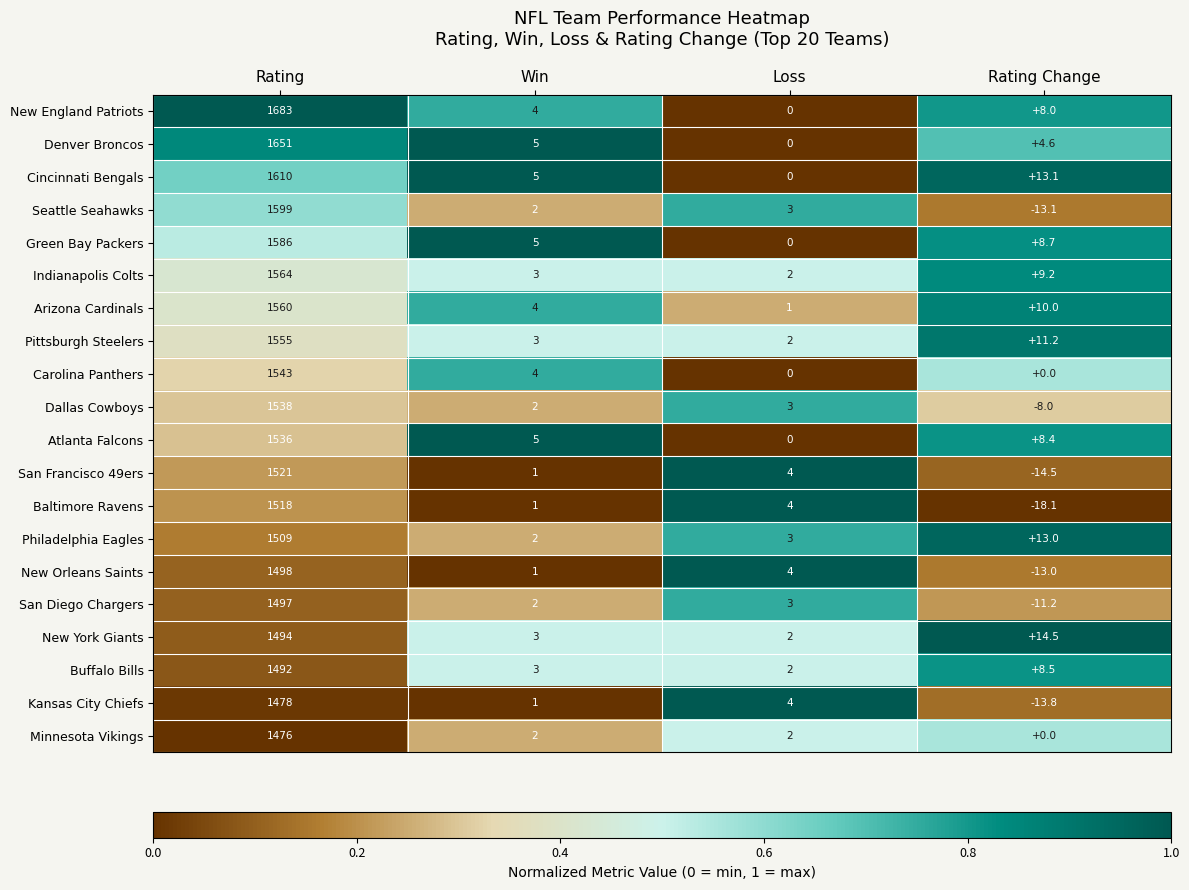

What is the total value across all series at Win?

58.0